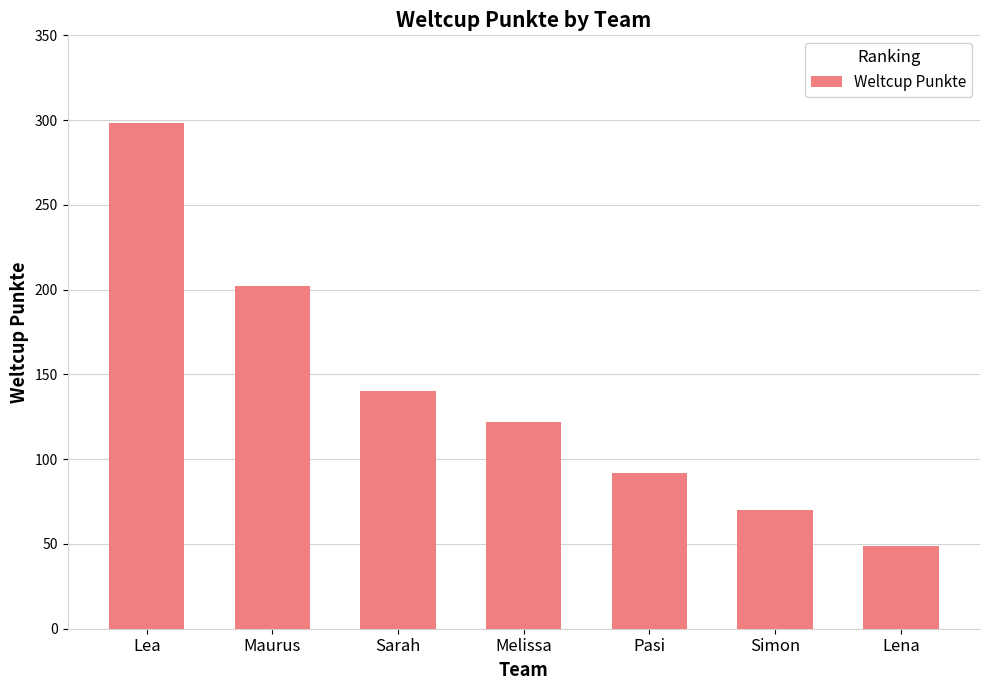

Reading right to left, what are all the values shown in this chart?

Lena=49	Simon=70	Pasi=92	Melissa=122	Sarah=140	Maurus=202	Lea=298